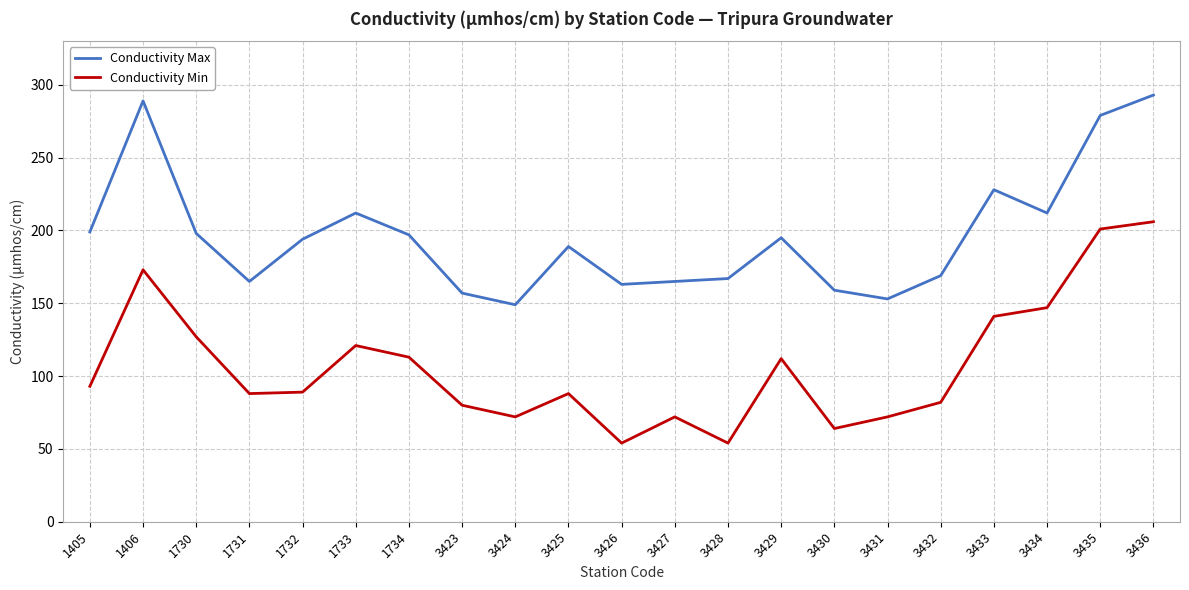

Is it true that Conductivity Min equals 96 at 1406?

False